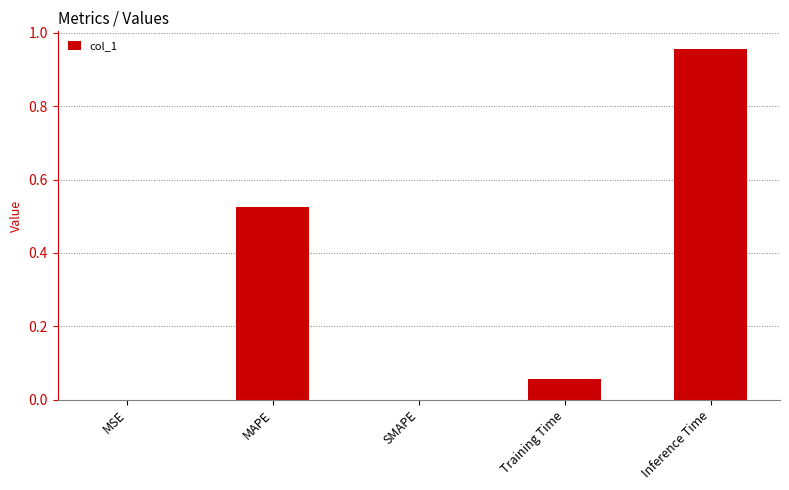

What is the change in value from SMAPE to Inference Time?

+1.0